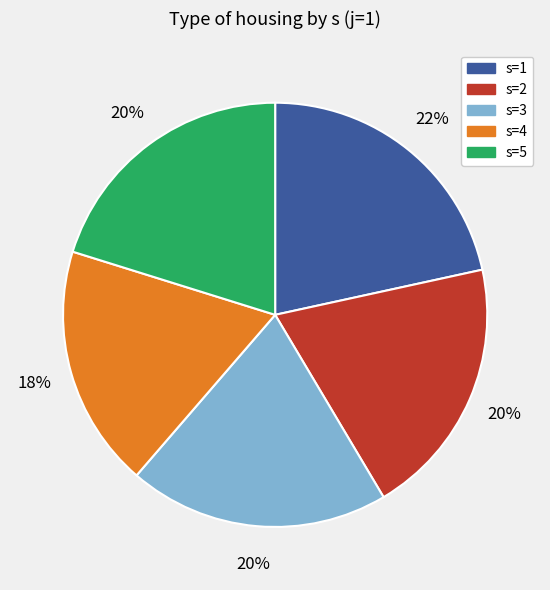

Is there any slice that represents more than half of the pie?

No